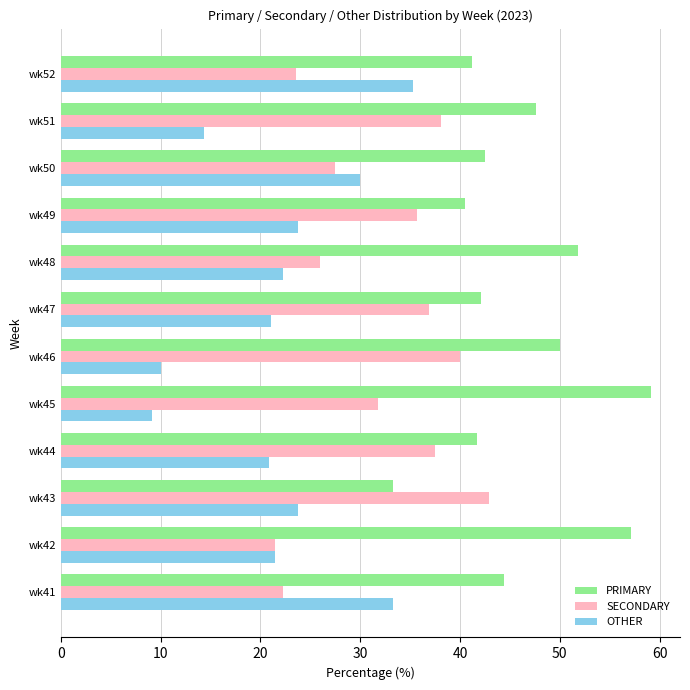

What is the spread (max minus min) of values at wk48?

29.6